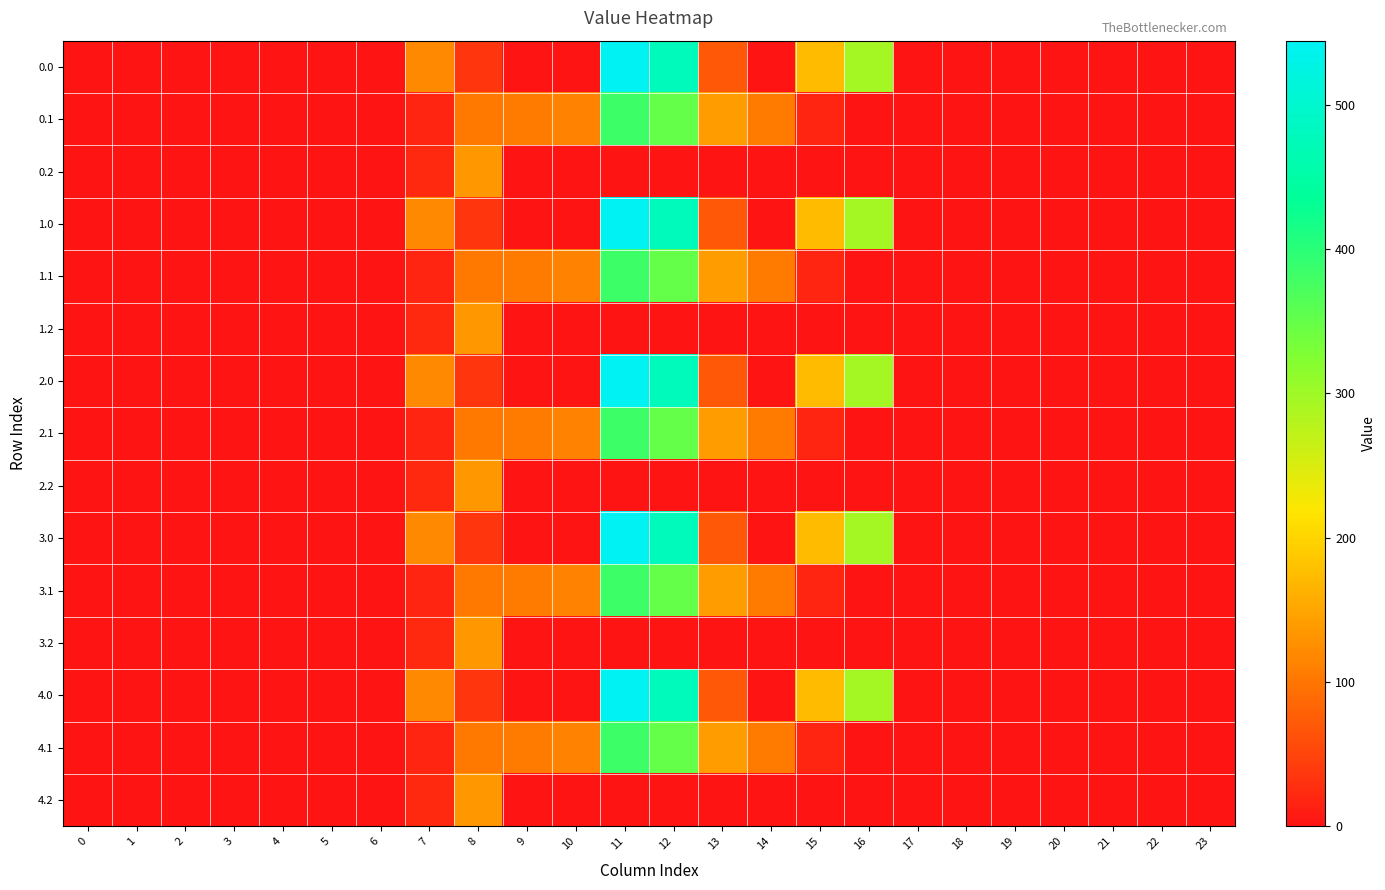

Is it true that 1.1 equals 0.0 at 18?

True